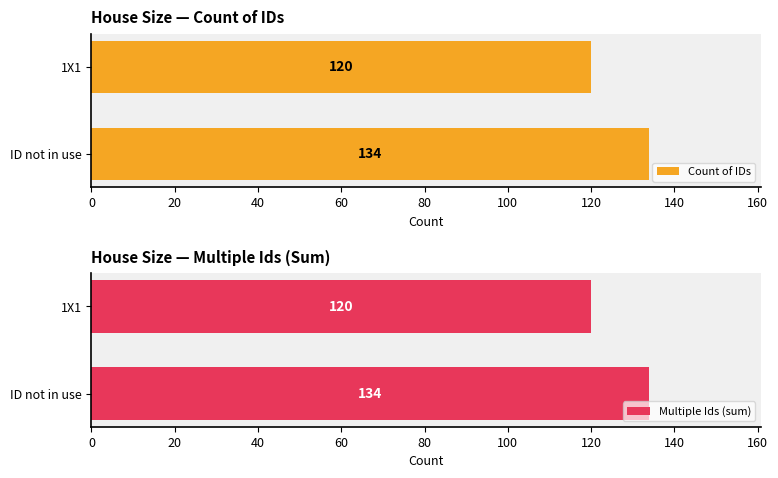

True or false: Count of IDs has a value of 134 at ID not in use.

True